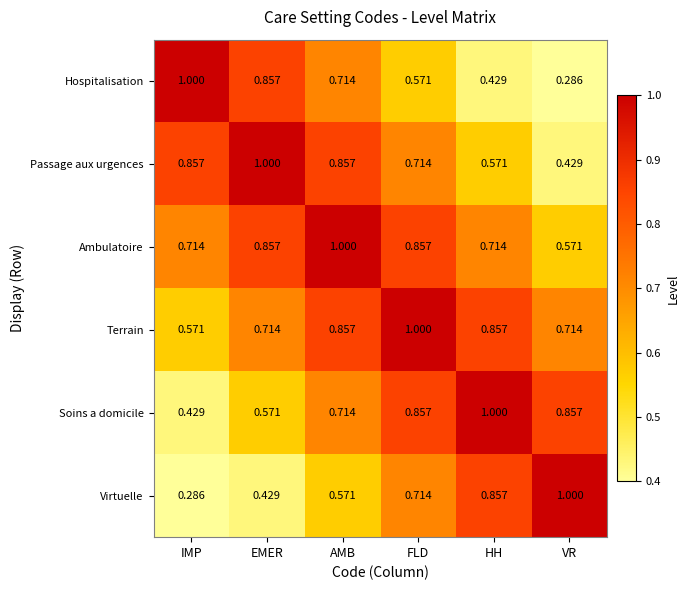

Is the value of Hospitalisation at VR greater than the value of Passage aux urgences at VR?

No